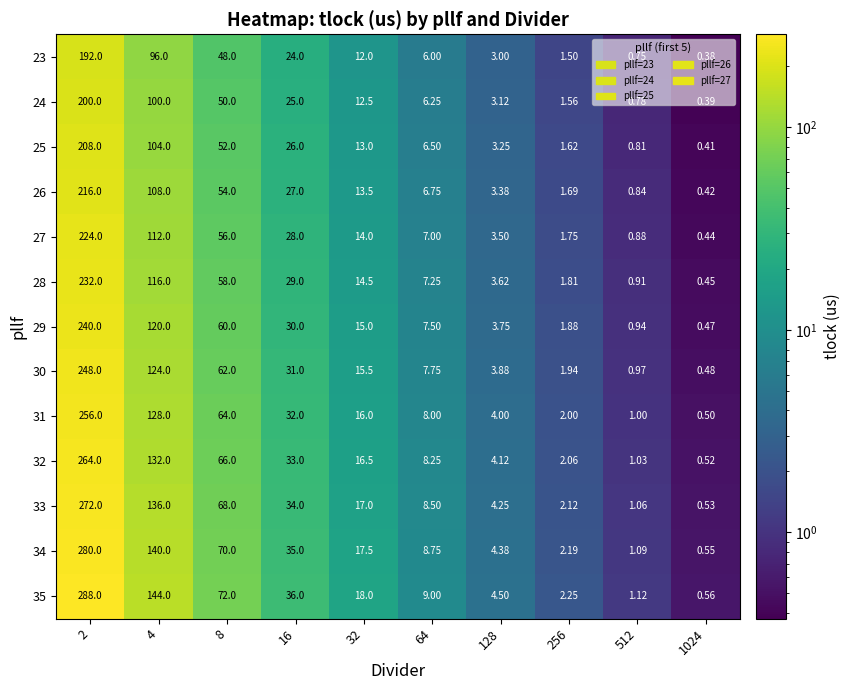

Reading right to left, list all the values displayed in this chart.

23: 1024=0.4	512=0.8	256=1.5	128=3.0	64=6.0	32=12.0	16=24.0	8=48.0	4=96.0	2=192.0
24: 1024=0.4	512=0.8	256=1.6	128=3.1	64=6.2	32=12.5	16=25.0	8=50.0	4=100.0	2=200.0
25: 1024=0.4	512=0.8	256=1.6	128=3.2	64=6.5	32=13.0	16=26.0	8=52.0	4=104.0	2=208.0
26: 1024=0.4	512=0.8	256=1.7	128=3.4	64=6.8	32=13.5	16=27.0	8=54.0	4=108.0	2=216.0
27: 1024=0.4	512=0.9	256=1.8	128=3.5	64=7.0	32=14.0	16=28.0	8=56.0	4=112.0	2=224.0
28: 1024=0.5	512=0.9	256=1.8	128=3.6	64=7.2	32=14.5	16=29.0	8=58.0	4=116.0	2=232.0
29: 1024=0.5	512=0.9	256=1.9	128=3.8	64=7.5	32=15.0	16=30.0	8=60.0	4=120.0	2=240.0
30: 1024=0.5	512=1.0	256=1.9	128=3.9	64=7.8	32=15.5	16=31.0	8=62.0	4=124.0	2=248.0
31: 1024=0.5	512=1.0	256=2.0	128=4.0	64=8.0	32=16.0	16=32.0	8=64.0	4=128.0	2=256.0
32: 1024=0.5	512=1.0	256=2.1	128=4.1	64=8.2	32=16.5	16=33.0	8=66.0	4=132.0	2=264.0
33: 1024=0.5	512=1.1	256=2.1	128=4.2	64=8.5	32=17.0	16=34.0	8=68.0	4=136.0	2=272.0
34: 1024=0.6	512=1.1	256=2.2	128=4.4	64=8.8	32=17.5	16=35.0	8=70.0	4=140.0	2=280.0
35: 1024=0.6	512=1.1	256=2.2	128=4.5	64=9.0	32=18.0	16=36.0	8=72.0	4=144.0	2=288.0